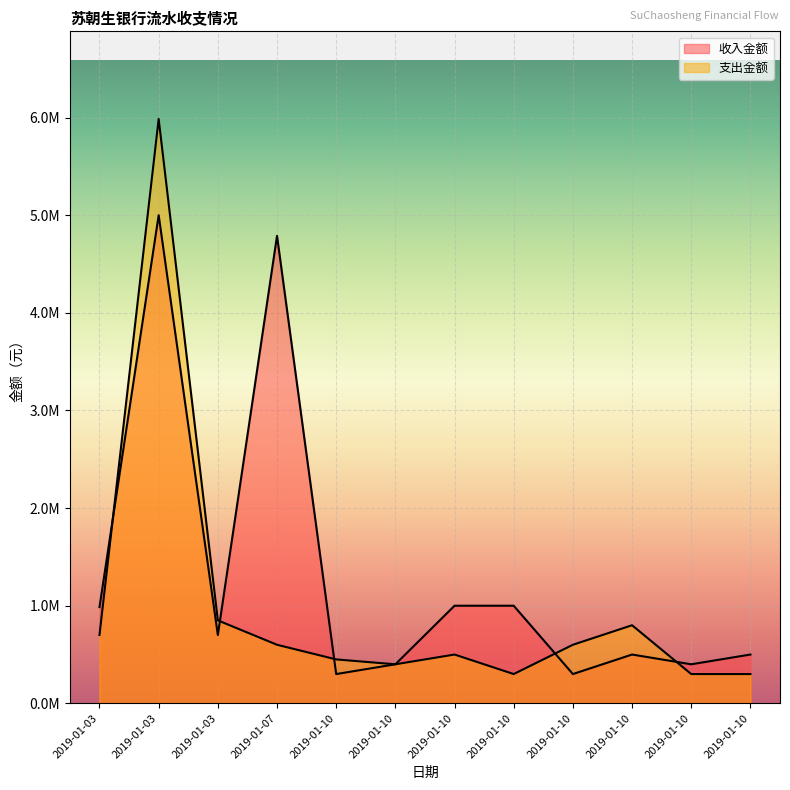

True or false: 支出金额 has a value of 82487.6 at 2019-01-10.

False